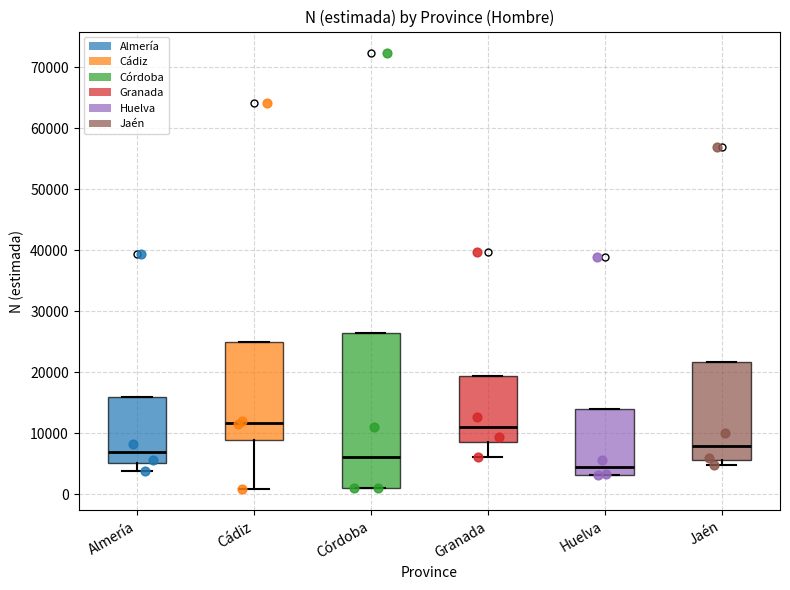

Reading left to right, read every box against the y-axis: the position of its median line, the range the box covers, and the ends of its whiskers. The values are not printed on the chart, so give them approximately, as read against the axis.

Almería: median 7000, box 5000 to 16000, whiskers 4000 to 16000
Cádiz: median 12000, box 9000 to 25000, whiskers 1000 to 25000
Córdoba: median 6000, box 1000 to 26000, whiskers 1000 to 26000
Granada: median 11000, box 9000 to 19000, whiskers 6000 to 19000
Huelva: median 4000, box 3000 to 14000, whiskers 3000 to 14000
Jaén: median 8000, box 6000 to 22000, whiskers 5000 to 22000